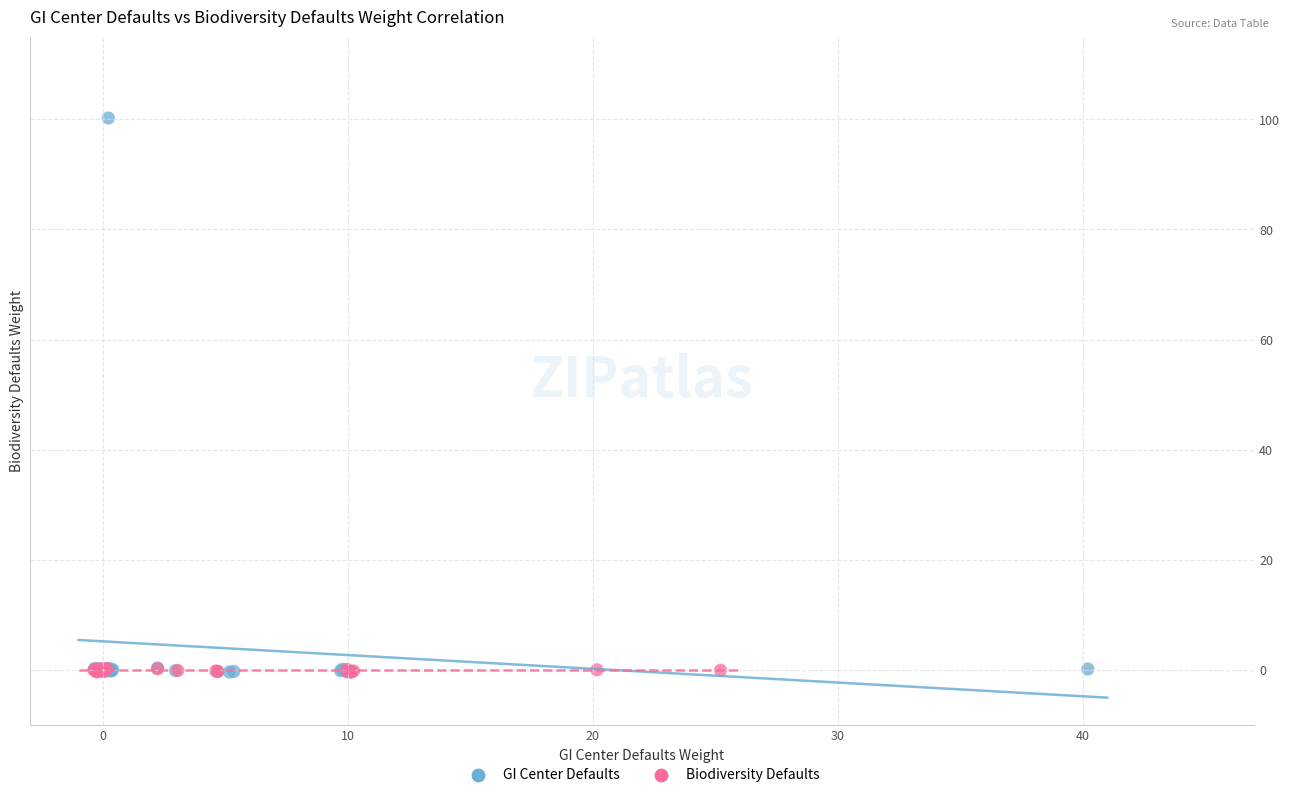

Which series has the largest Y range (max minus min)?

GI Center Defaults